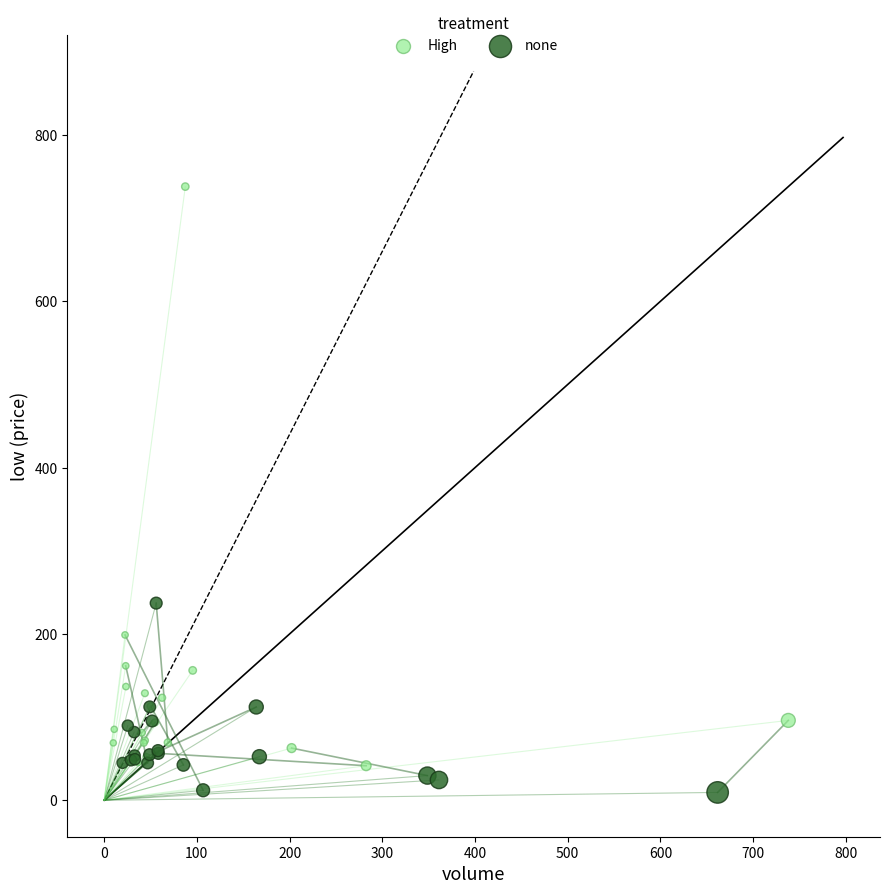

Which series contains the highest Y value?

High